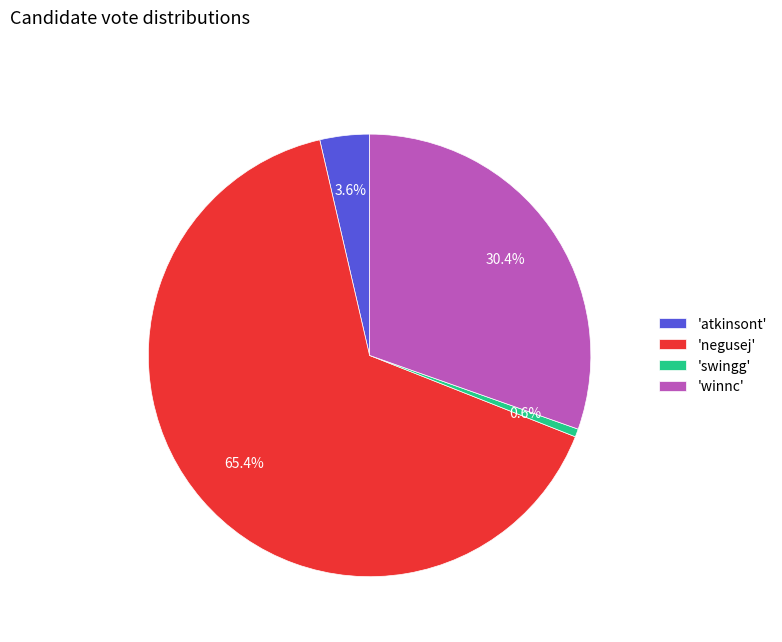

Which category has the smallest portion of the pie?

'swingg'